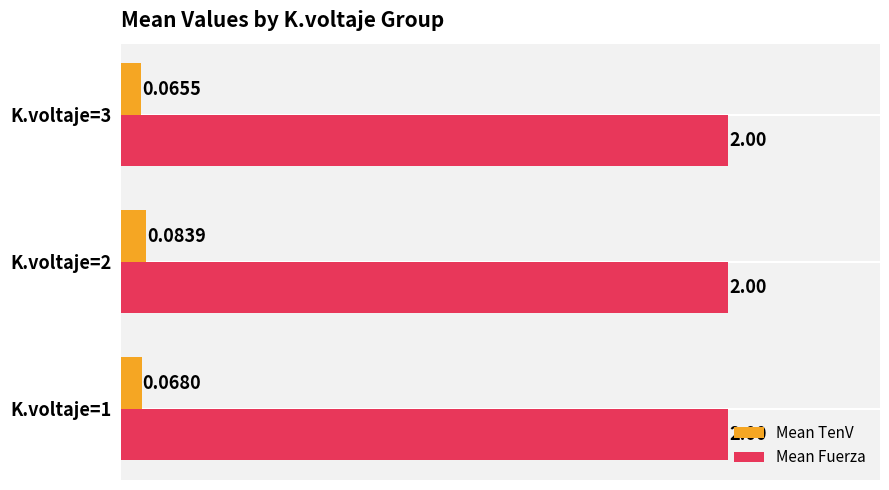

At how many categories does at least one series exceed 0?

3